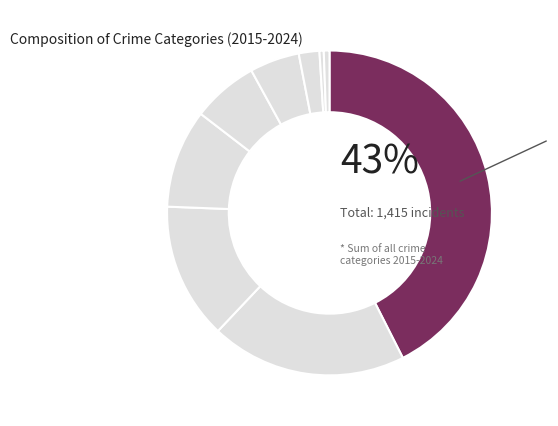

Count the number of slices in the pie.

9